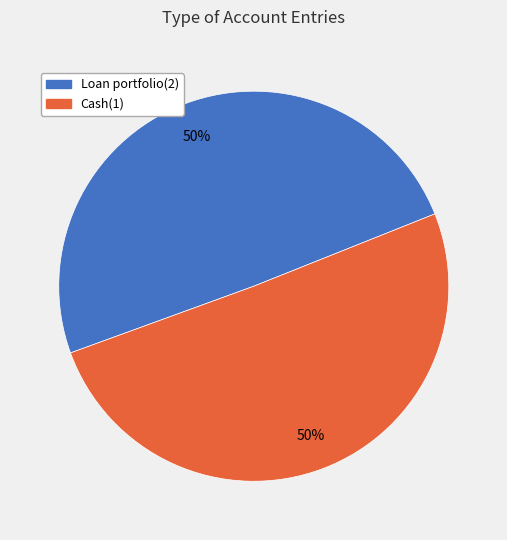

To the nearest percent, what is the average slice percentage?

50%